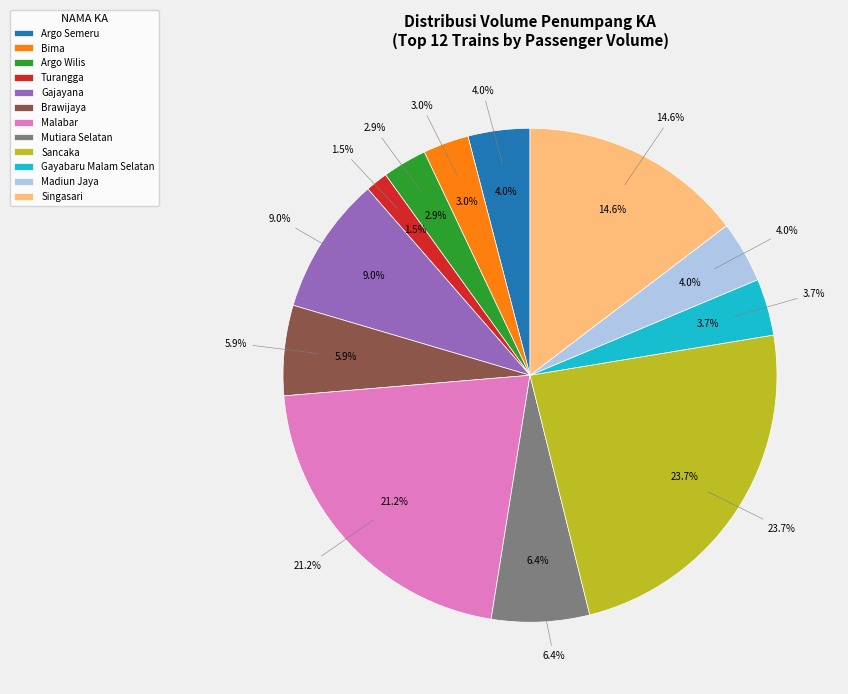

What percentage is the Brawijaya slice, to the nearest percent?

6%